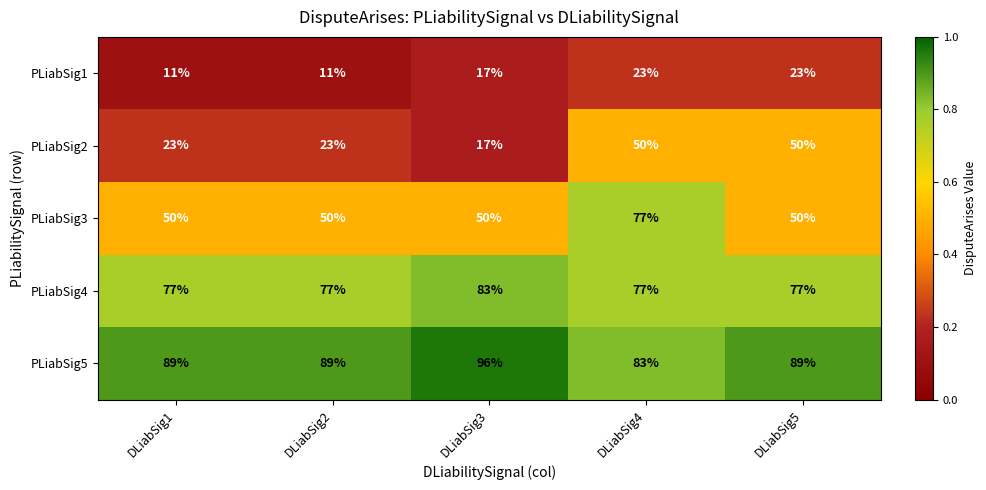

What is the total value across all series at DLiabSig1?

250